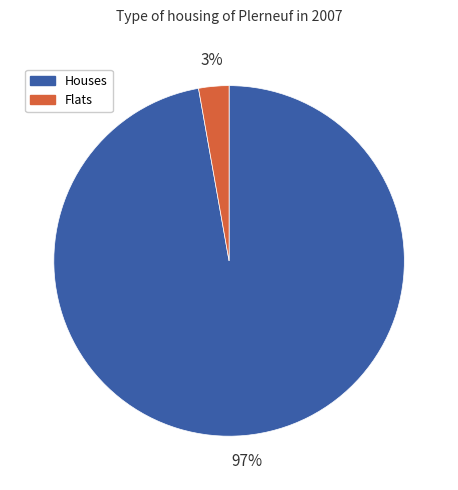

How many slices are in this pie chart?

2